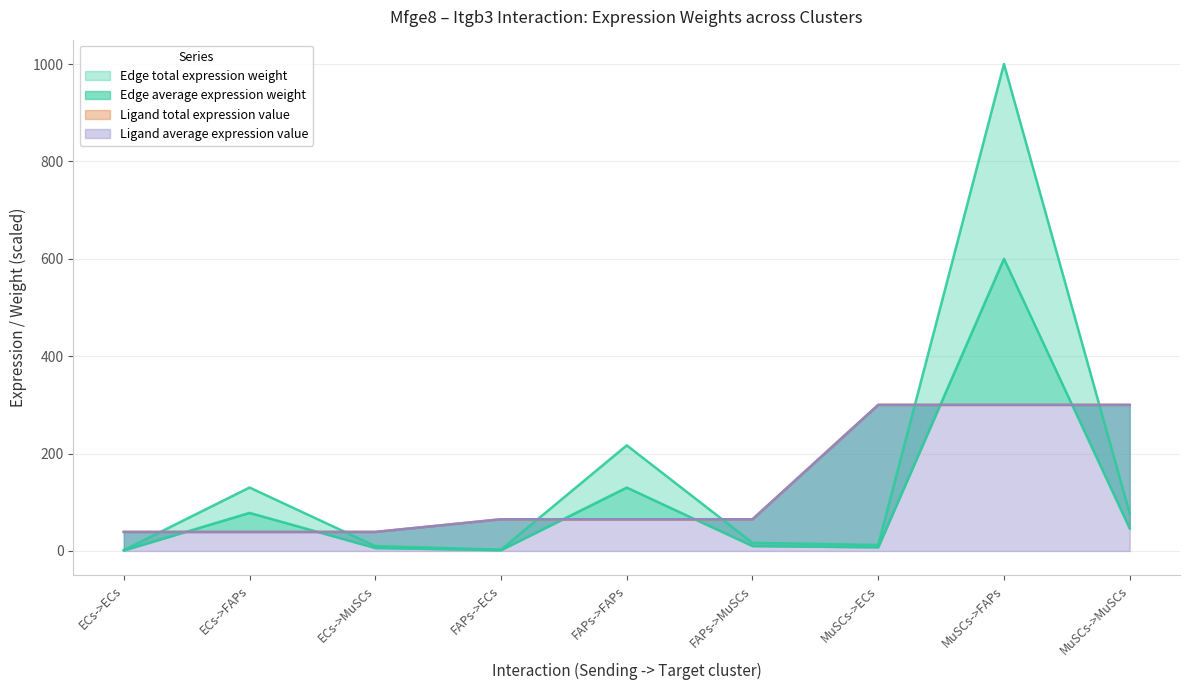

Reading left to right, what are all the values shown in this chart?

Edge average expression weight: 1.0	78.2	6.0	1.6	130.1	10.0	7.4	600.0	46.2
Edge total expression weight: 1.6	130.3	10.0	2.7	216.9	16.7	12.3	1000.0	76.9
Ligand average expression value: 39.1	39.1	39.1	65.1	65.1	65.1	300.0	300.0	300.0
Ligand total expression value: 39.1	39.1	39.1	65.1	65.1	65.1	300.0	300.0	300.0